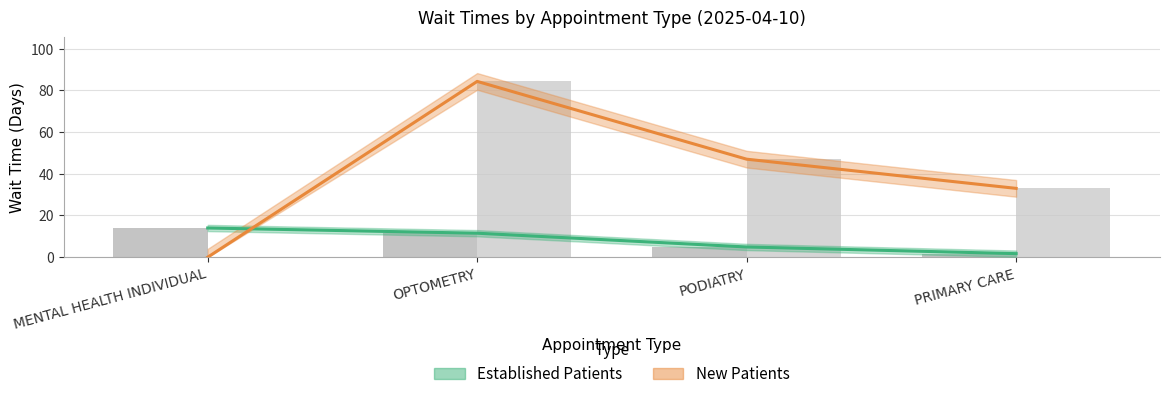

What is the value of the NewPatients bar at the 3rd from the left?

47.0